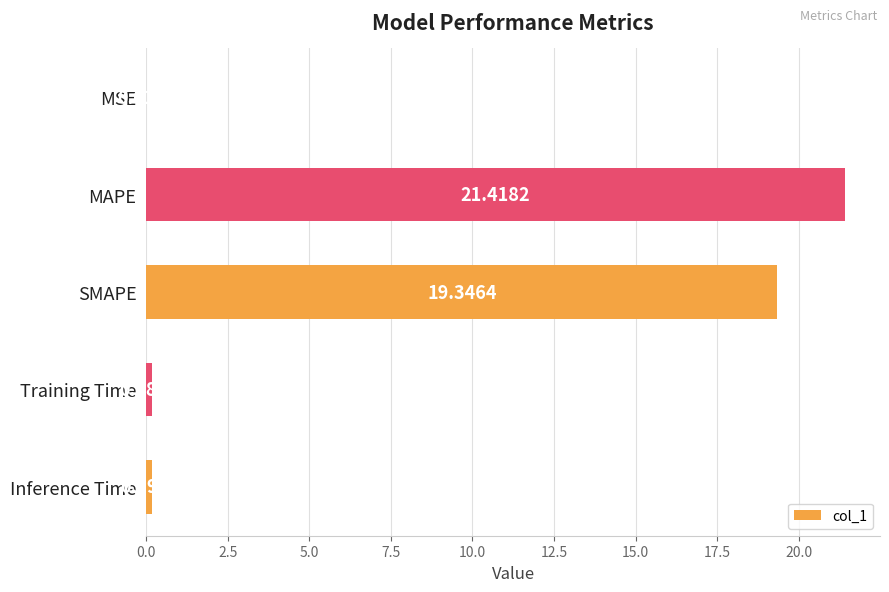

At which label is the value closest to 10?

SMAPE